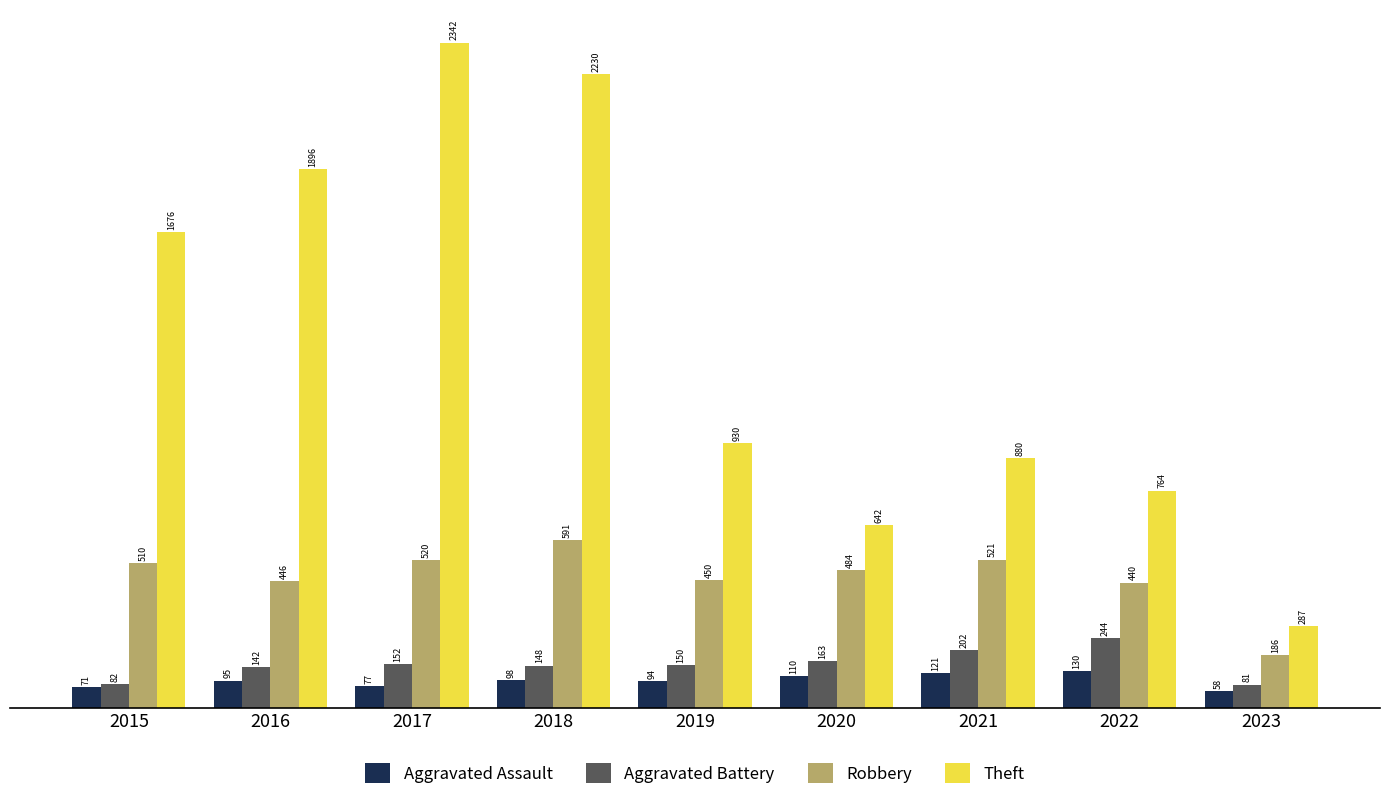

What is the spread (max minus min) of values at 2021?

759